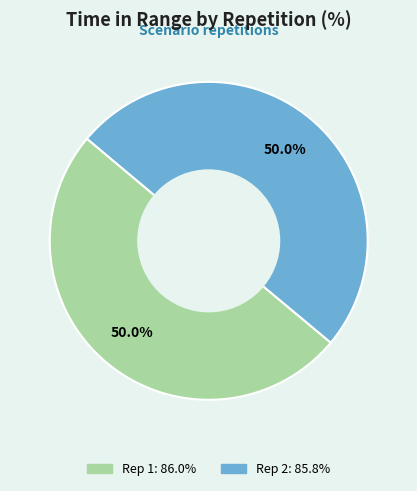

Which slice is the largest?

1